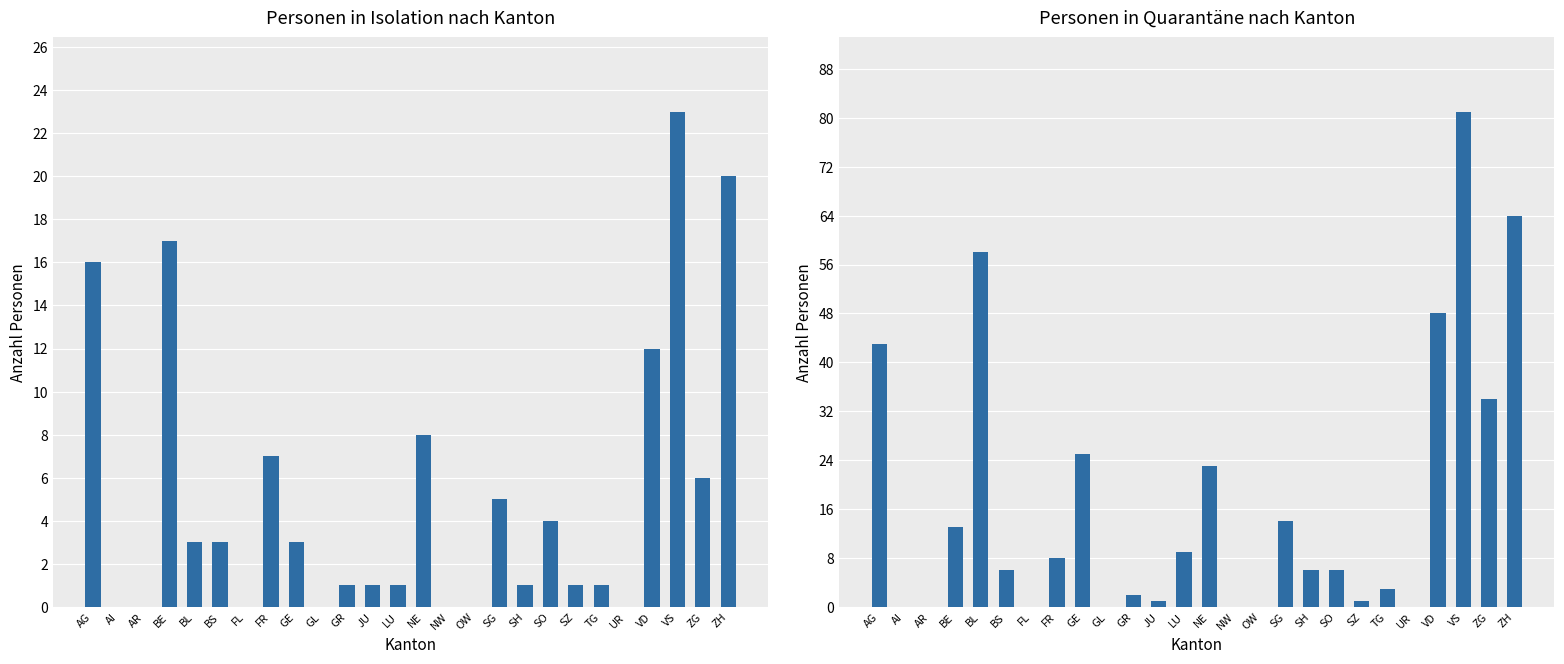

What position from the right is BS?

21